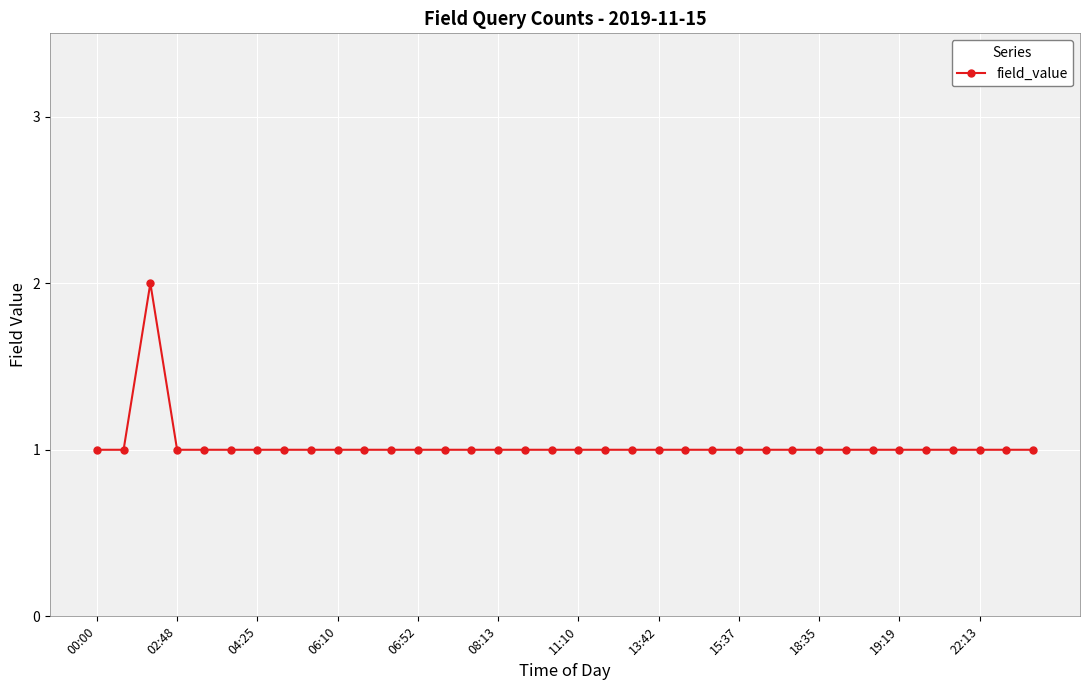

What is the value of the 9th point from the left?

1